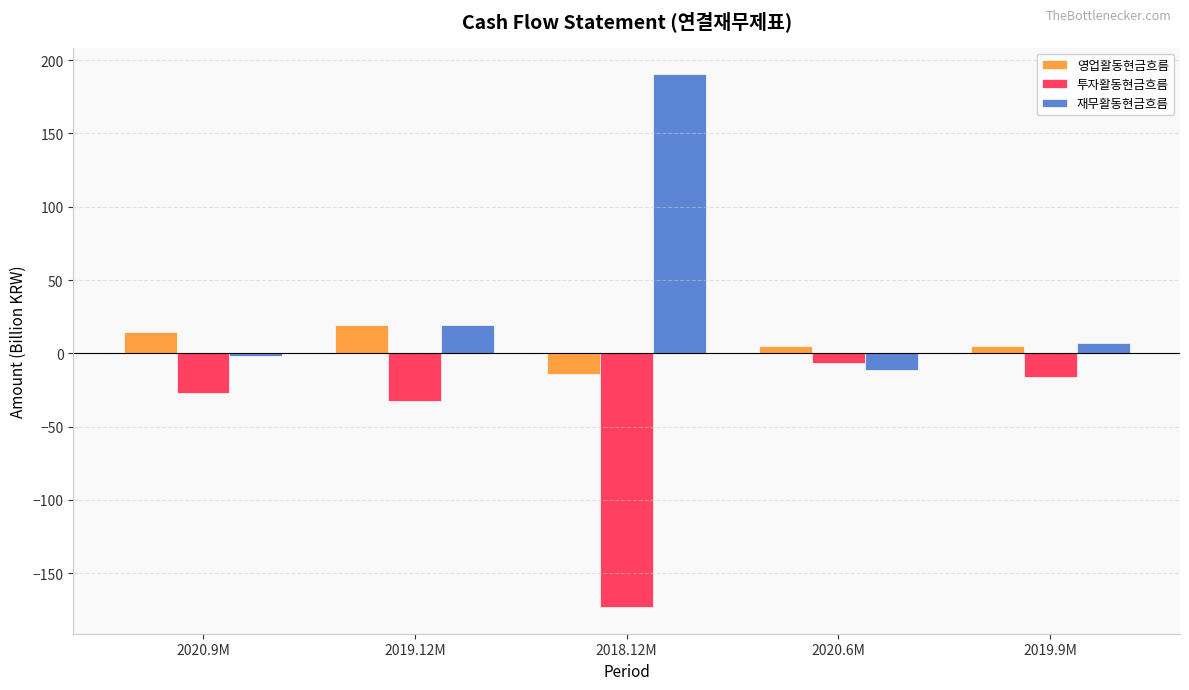

What position from the left is 2020.6M?

4